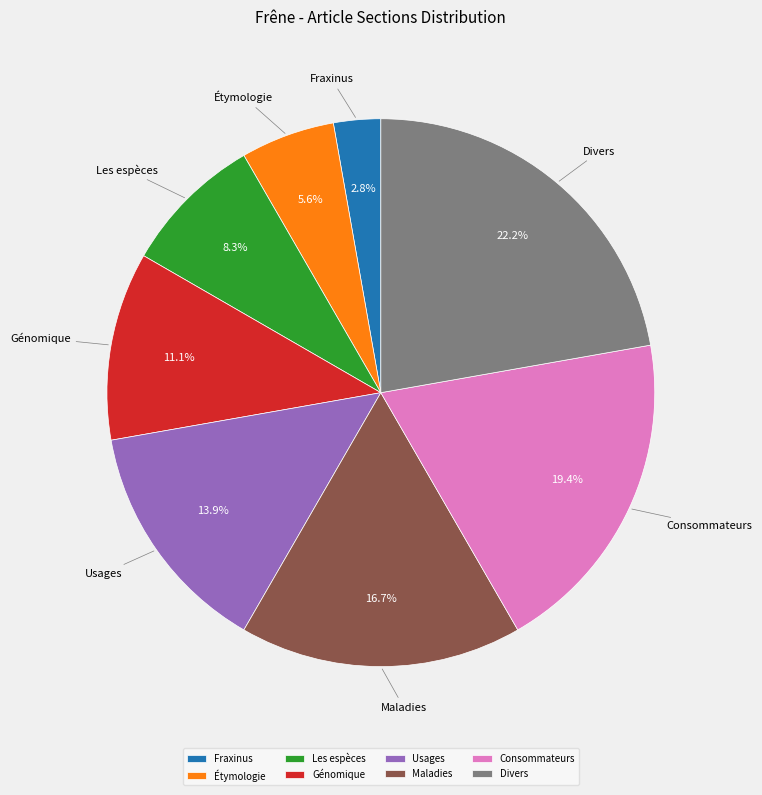

Which has a higher value, Maladies or Les espèces?

Maladies